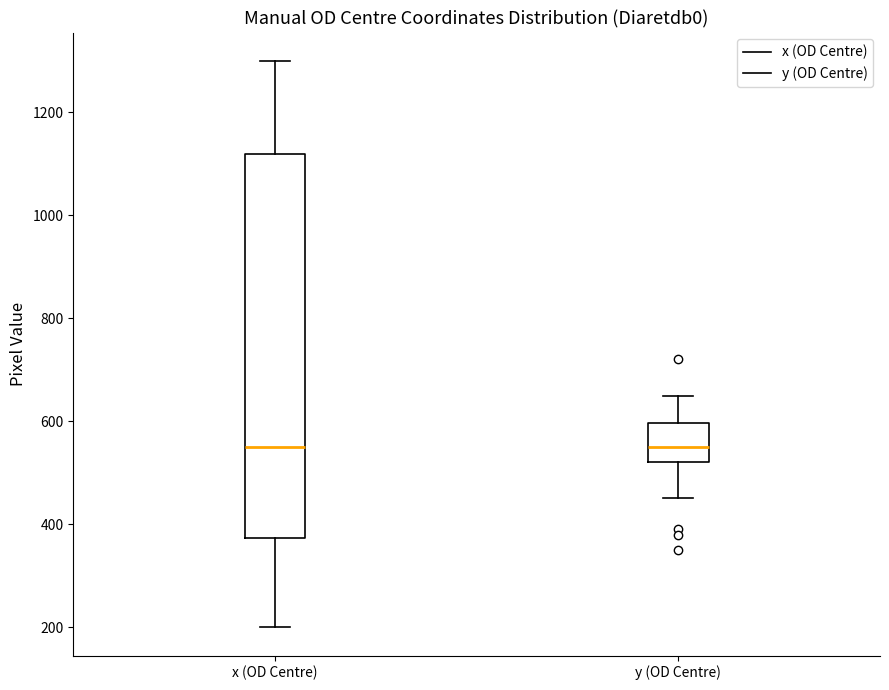

Which box is the tallest, from its lower edge to its upper edge?

x (OD Centre)